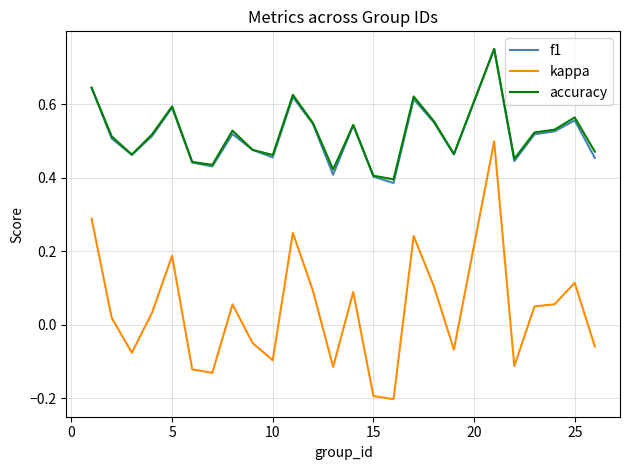

True or false: f1 and kappa intersect in this chart.

False